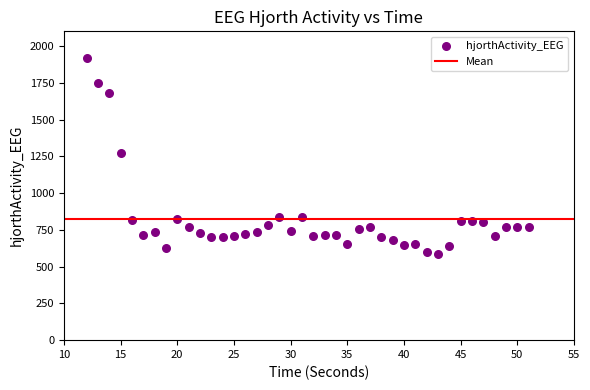

What is the range of X values (max minus min)?

39.0